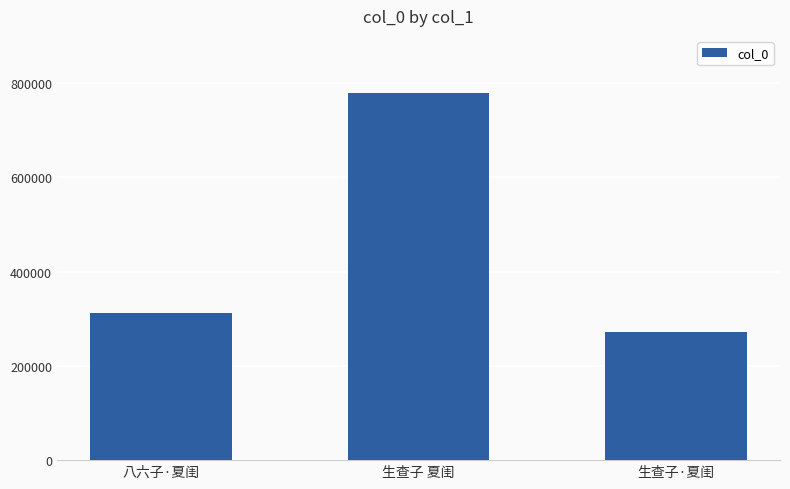

What is the sum of all values?

1361553